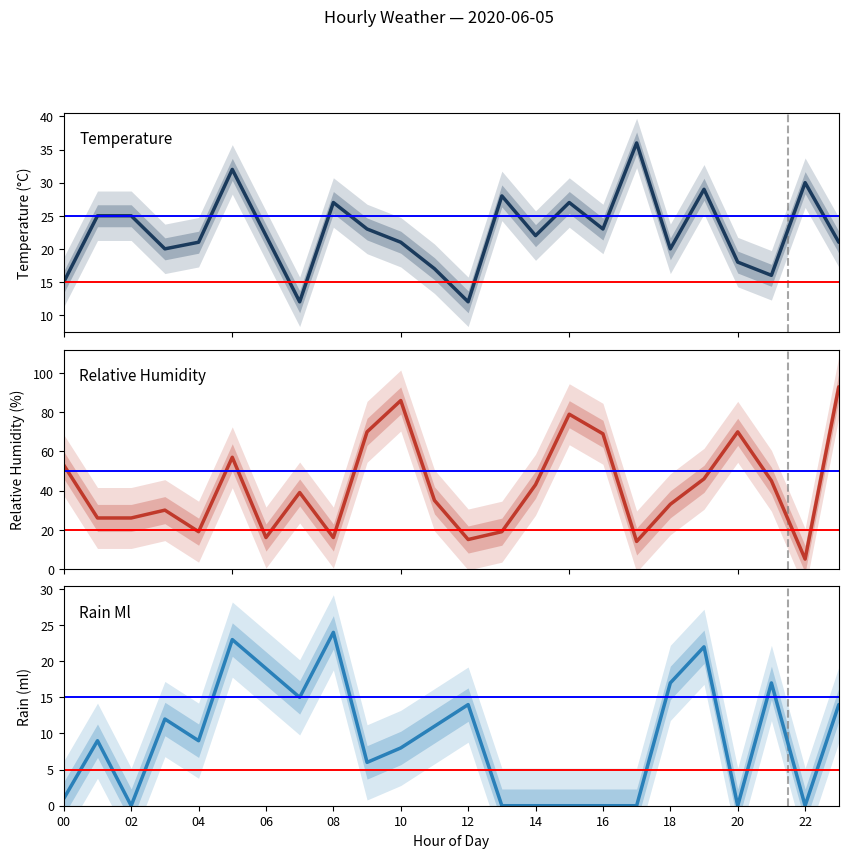

Reading left to right, extract all data points from this chart.

temperature: 15	25	25	20	21	32	22	12	27	23	21	17	12	28	22	27	23	36	20	29	18	16	30	21
relative_humidity: 53	26	26	30	19	57	16	39	16	70	86	35	15	19	43	79	69	14	33	46	70	45	5	93
rain_ml: 1	9	0	12	9	23	19	15	24	6	8	11	14	0	0	0	0	0	17	22	0	17	0	14